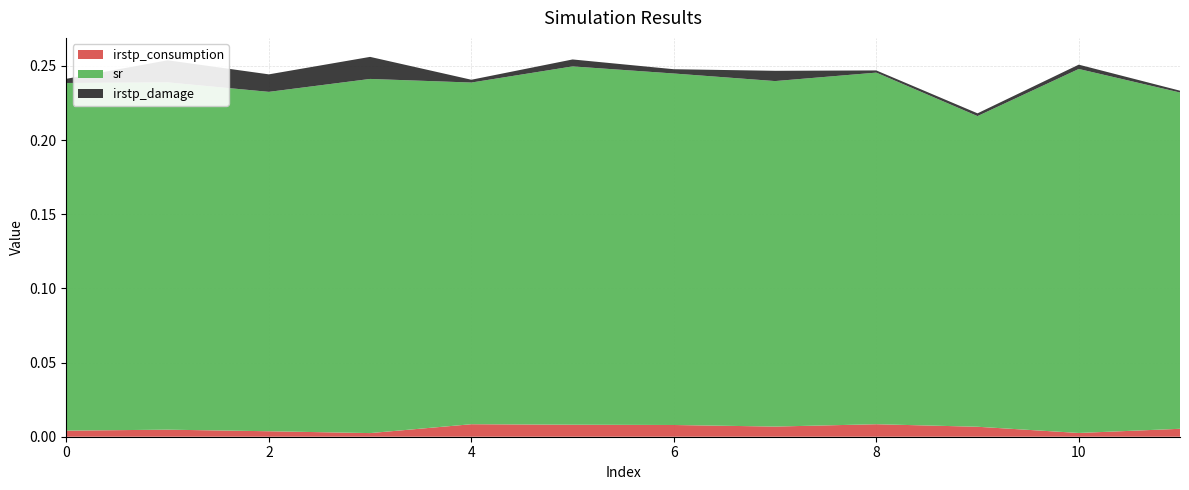

Reading left to right, transcribe all the data shown in this chart.

irstp_consumption: 0.0	0.0	0.0	0.0	0.0	0.0	0.0	0.0	0.0	0.0	0.0	0.0
sr: 0.2	0.2	0.2	0.2	0.2	0.2	0.2	0.2	0.2	0.2	0.2	0.2
irstp_damage: 0.0	0.0	0.0	0.0	0.0	0.0	0.0	0.0	0.0	0.0	0.0	0.0